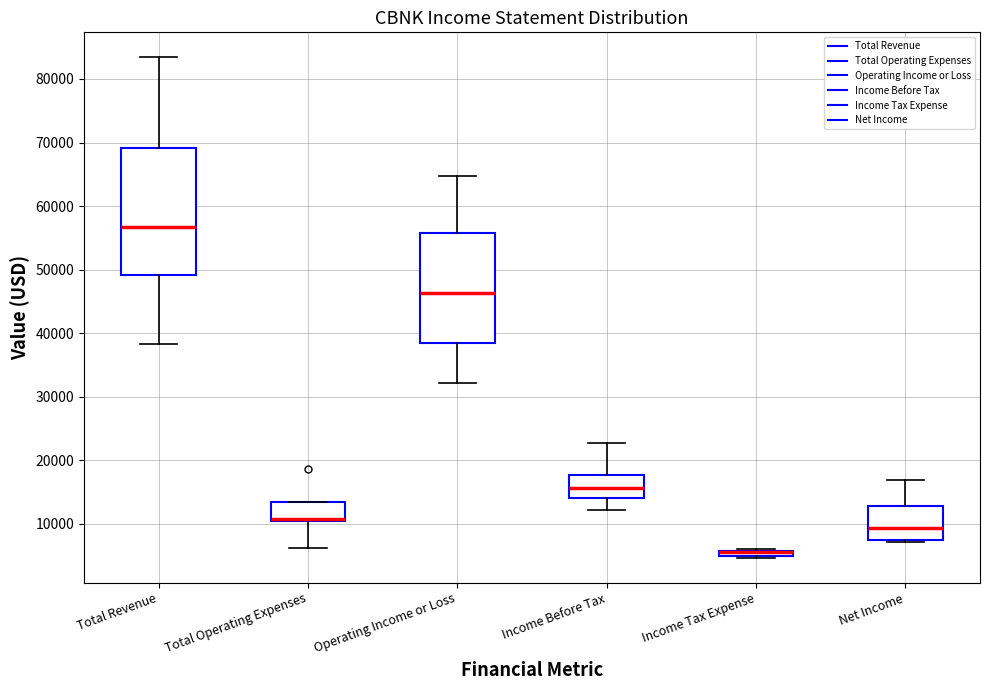

Where is the upper edge of the box for Income Before Tax on the y-axis? The values are not printed on the chart, so give them approximately, as read against the axis.

18000